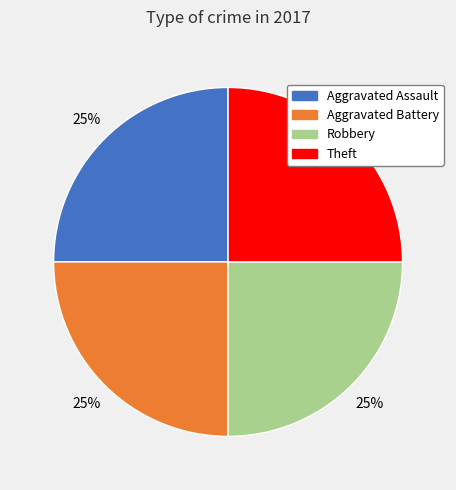

Is there any slice that represents more than half of the pie?

No